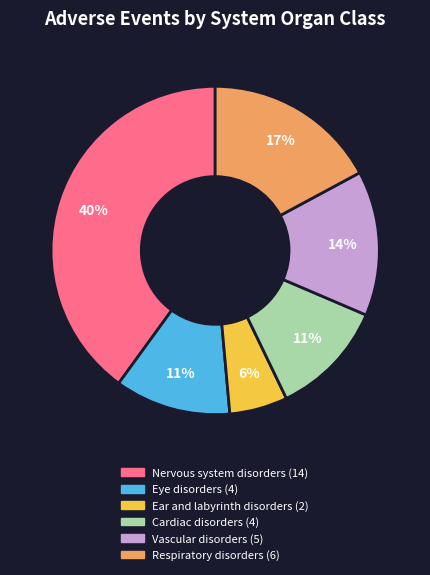

Does Respiratory disorders represent more than half of the total?

No